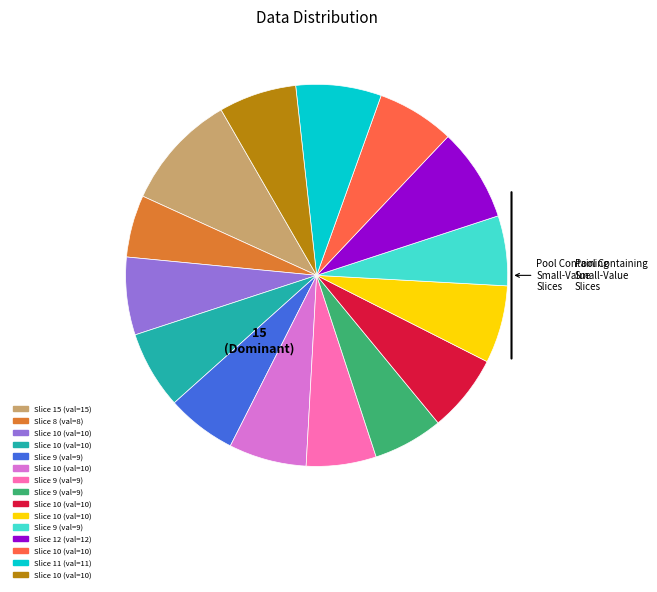

Is there any slice that represents more than half of the pie?

No